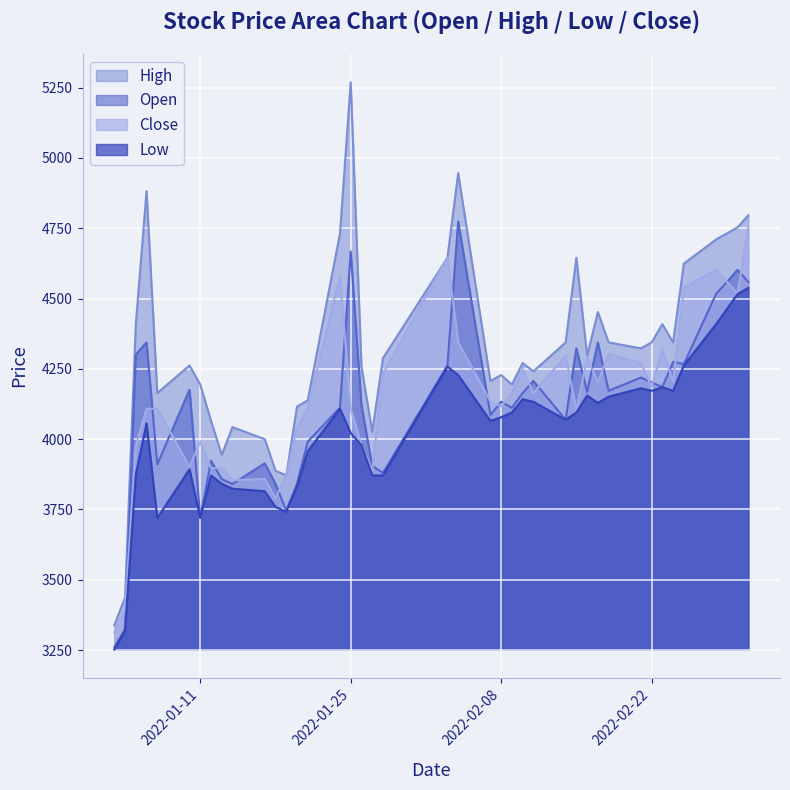

At which category is the sum across all series the highest?

2022-03-03